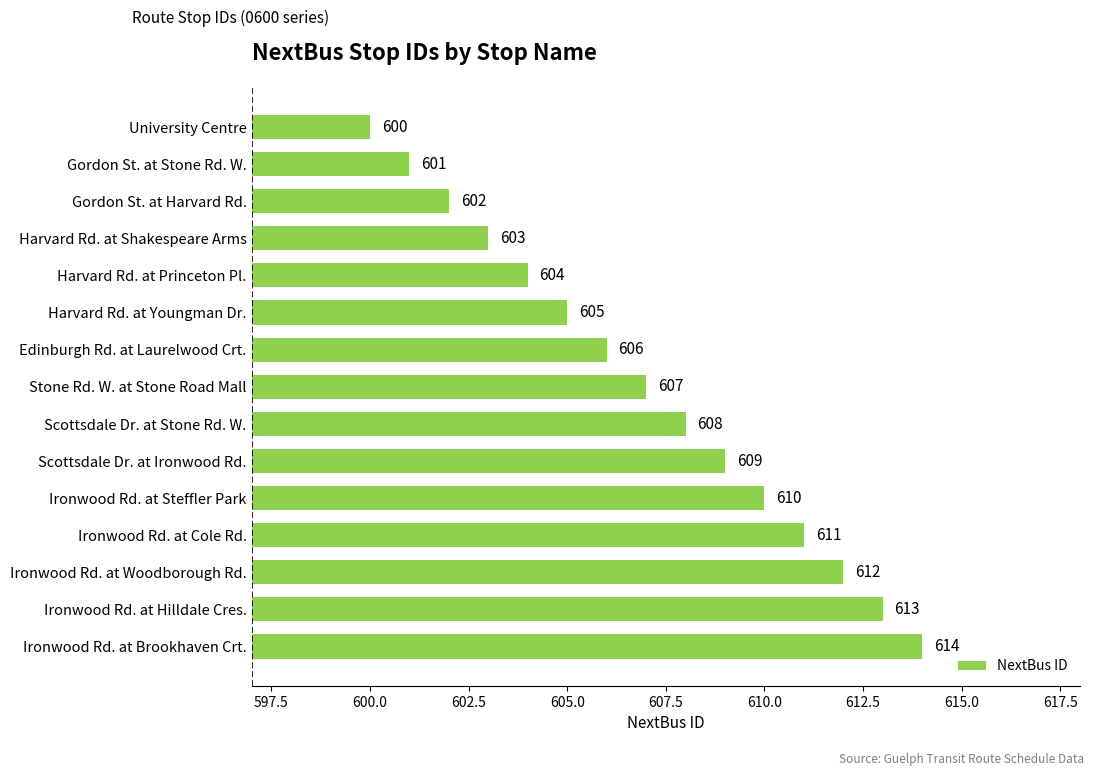

List the labels in order of value, smallest first.

University Centre, Gordon St. at Stone Rd. W., Gordon St. at Harvard Rd., Harvard Rd. at Shakespeare Arms, Harvard Rd. at Princeton Pl., Harvard Rd. at Youngman Dr., Edinburgh Rd. at Laurelwood Crt., Stone Rd. W. at Stone Road Mall, Scottsdale Dr. at Stone Rd. W., Scottsdale Dr. at Ironwood Rd., Ironwood Rd. at Steffler Park, Ironwood Rd. at Cole Rd., Ironwood Rd. at Woodborough Rd., Ironwood Rd. at Hilldale Cres., Ironwood Rd. at Brookhaven Crt.